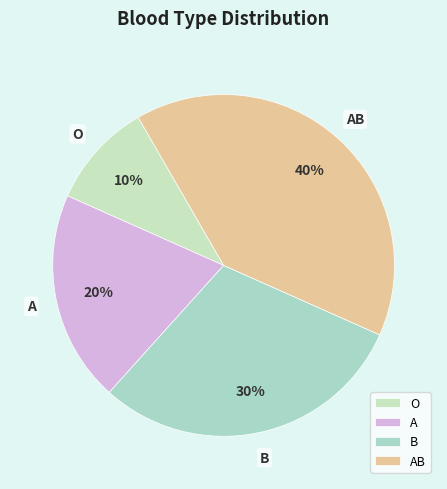

To the nearest percent, what is the difference between the O and A slice percentages?

10%